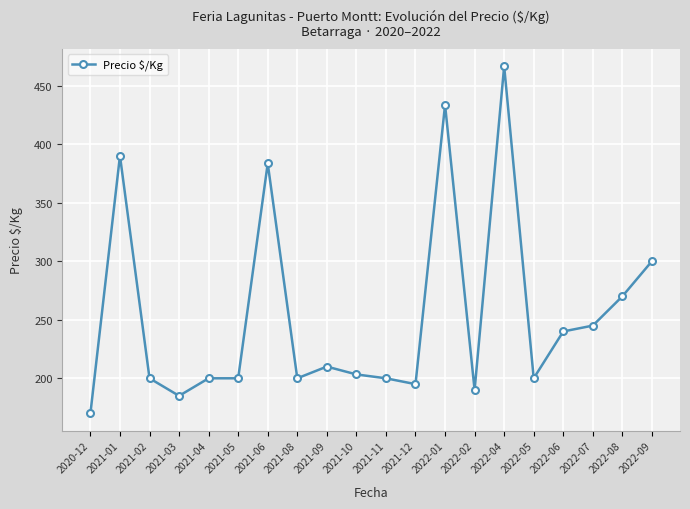

What is the difference between the maximum and minimum values?

296.5